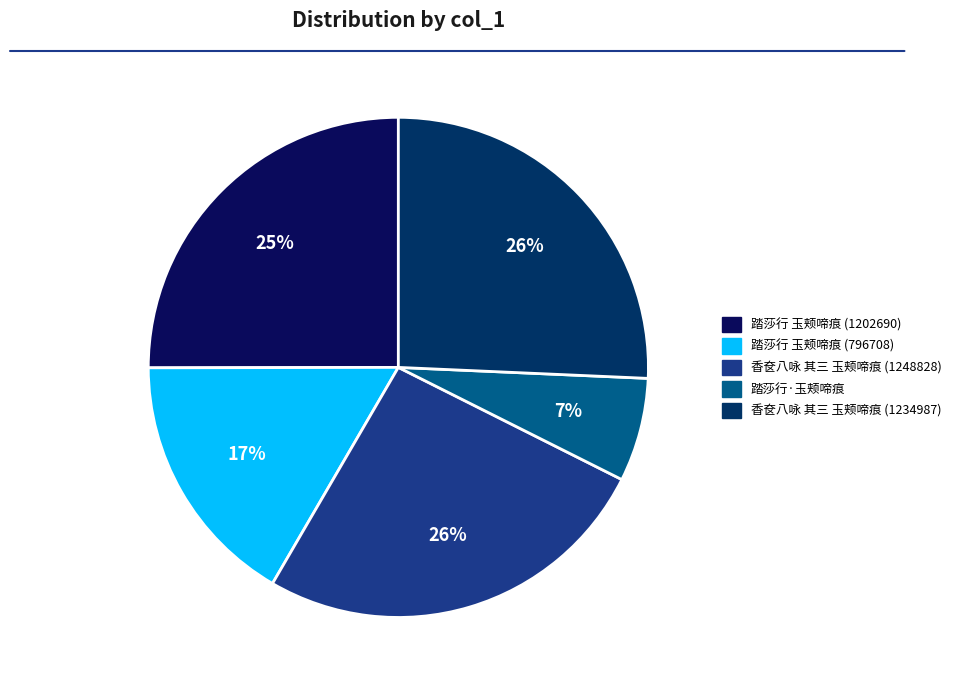

Is the sum of 香奁八咏 其三 玉颊啼痕 (1234987) and 踏莎行 玉颊啼痕 (796708) greater than half?

No